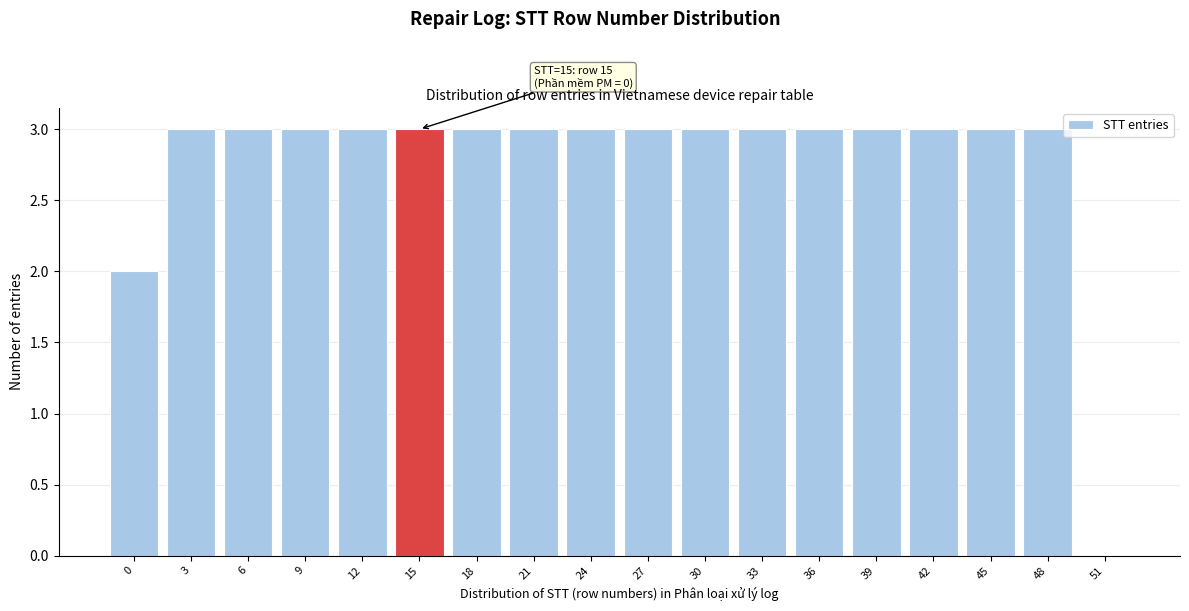

Reading left to right, extract all data points from this chart.

0=2	3=3	6=3	9=3	12=3	15=3	18=3	21=3	24=3	27=3	30=3	33=3	36=3	39=3	42=3	45=3	48=3	51=0